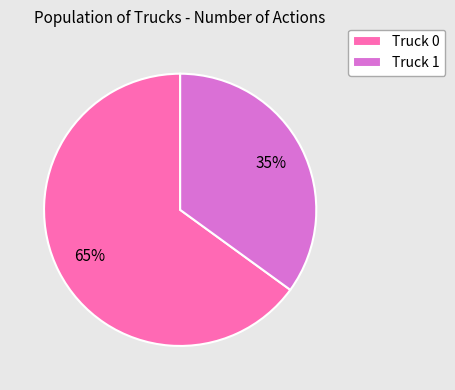

What percentage is the Truck 1 slice, to the nearest percent?

35%